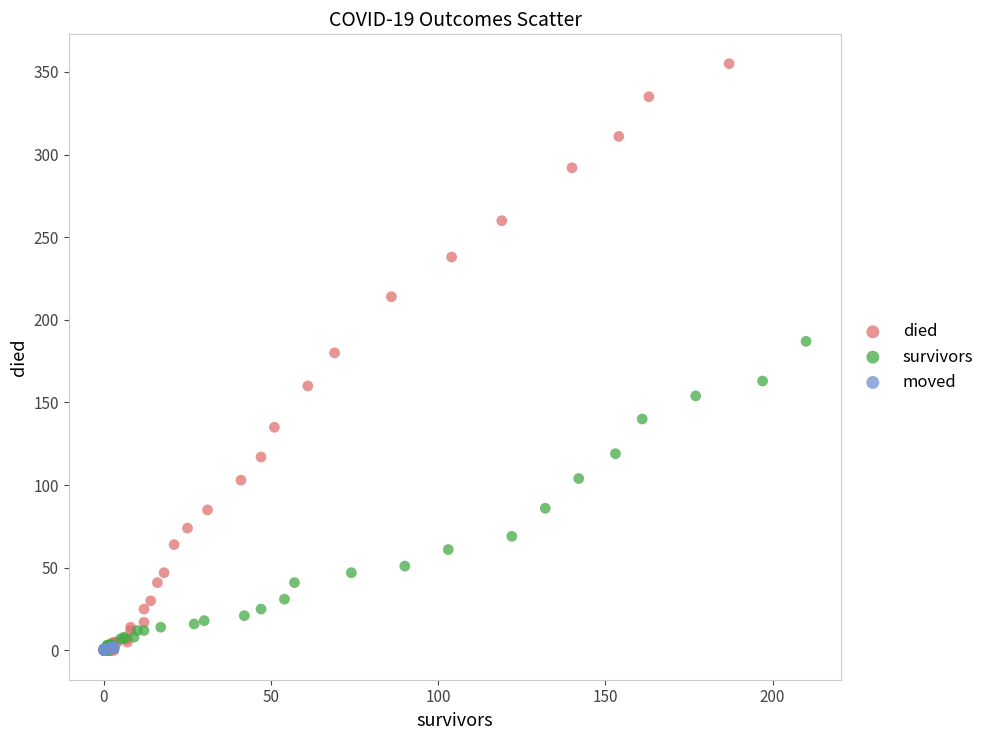

Which series reaches the maximum Y coordinate?

died